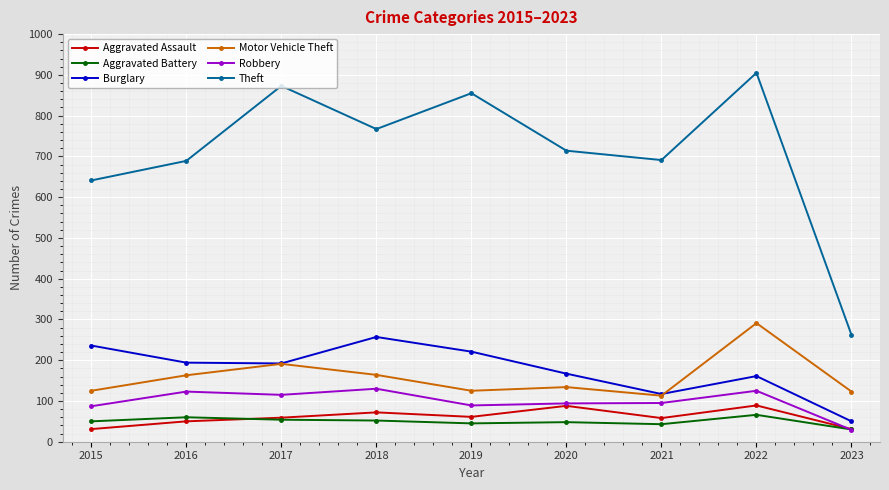

What is the sum of the Theft values at 2023 and 2017?

1135